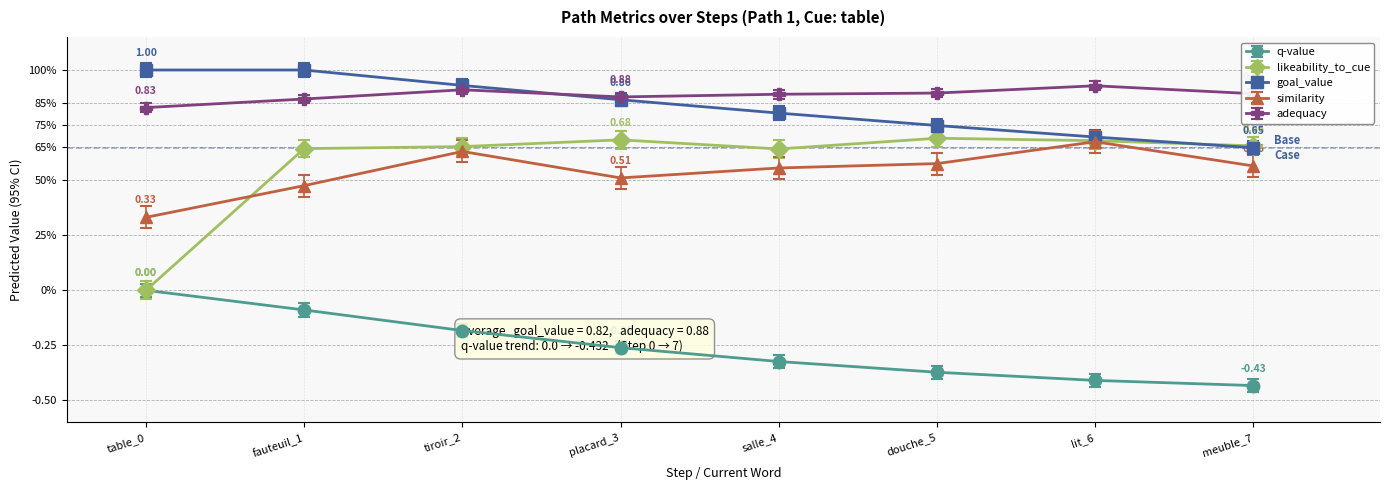

Is the value of similarity at placard_3 greater than the value of likeability_to_cue at lit_6?

No